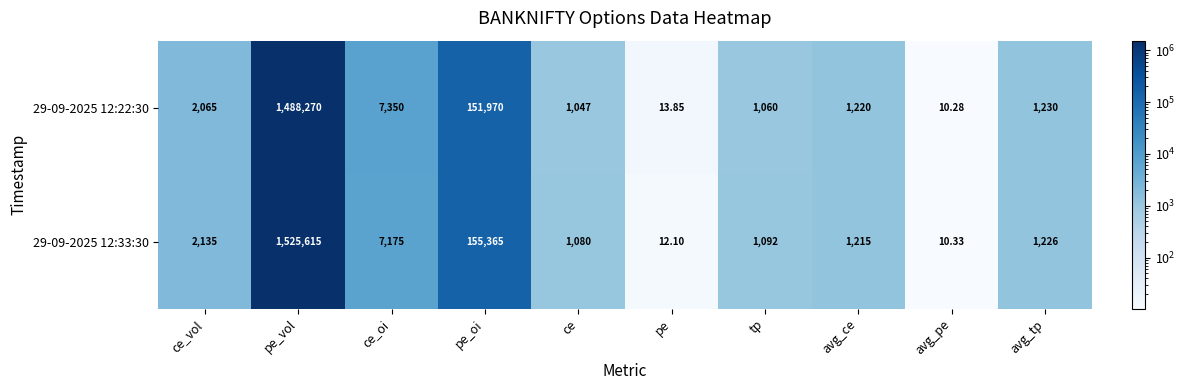

At which category is the sum across all series the highest?

pe_vol